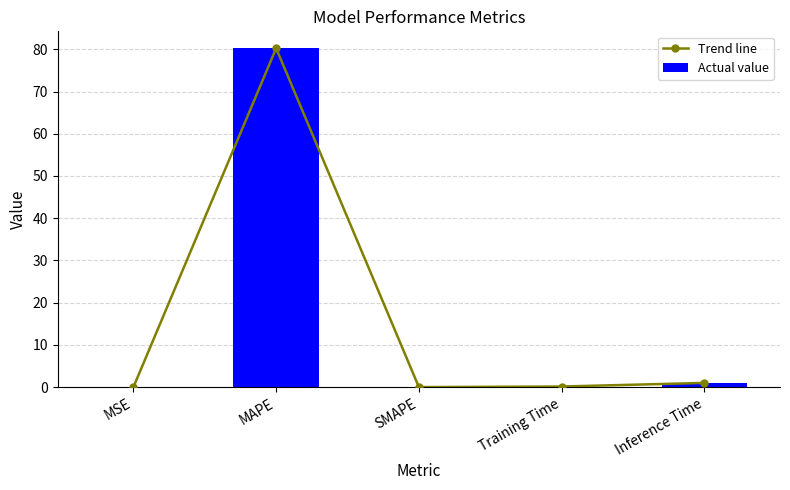

What is the highest value of the Actual value series?

80.2